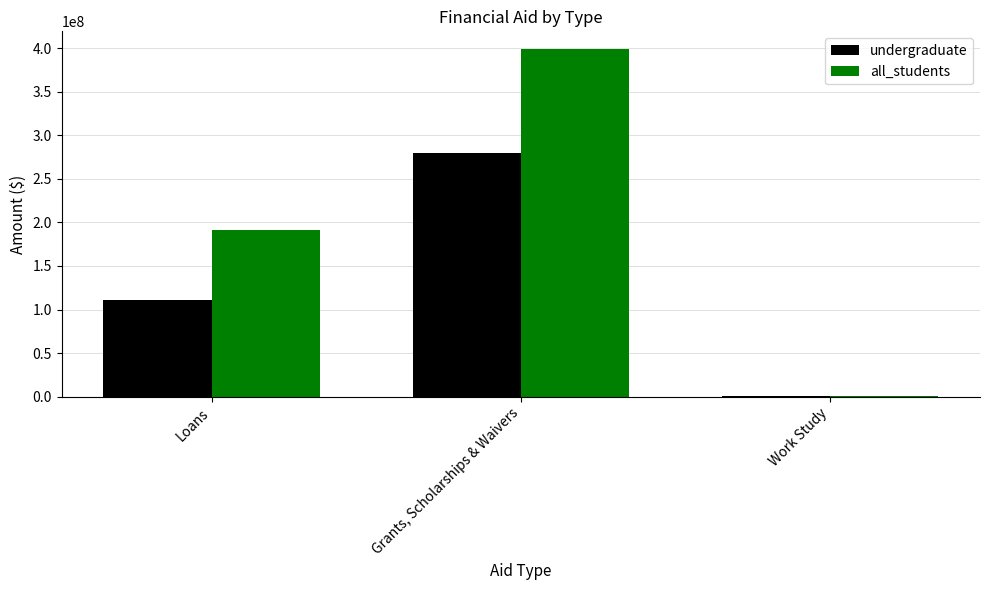

True or false: all_students has a value of 399239572 at Grants, Scholarships & Waivers.

True